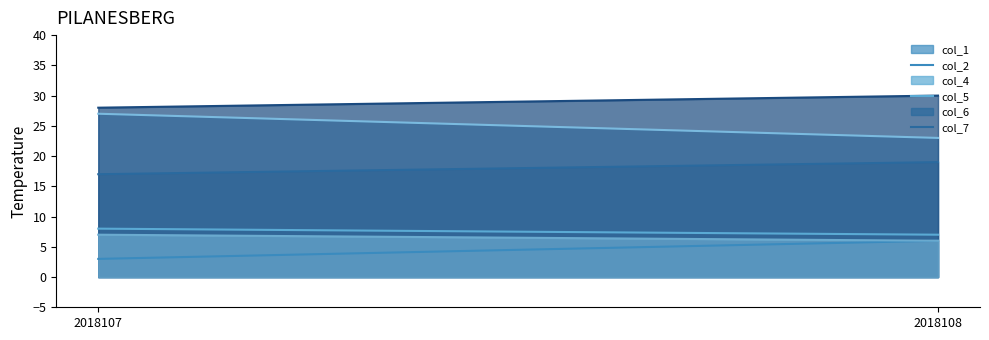

The value of col_2 at 2018107 is 2. True or false?

False